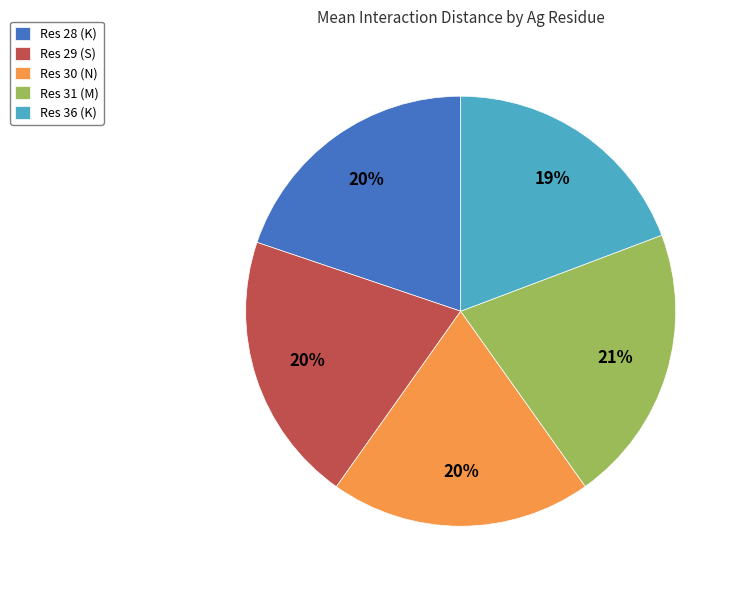

Count the number of slices in the pie.

5